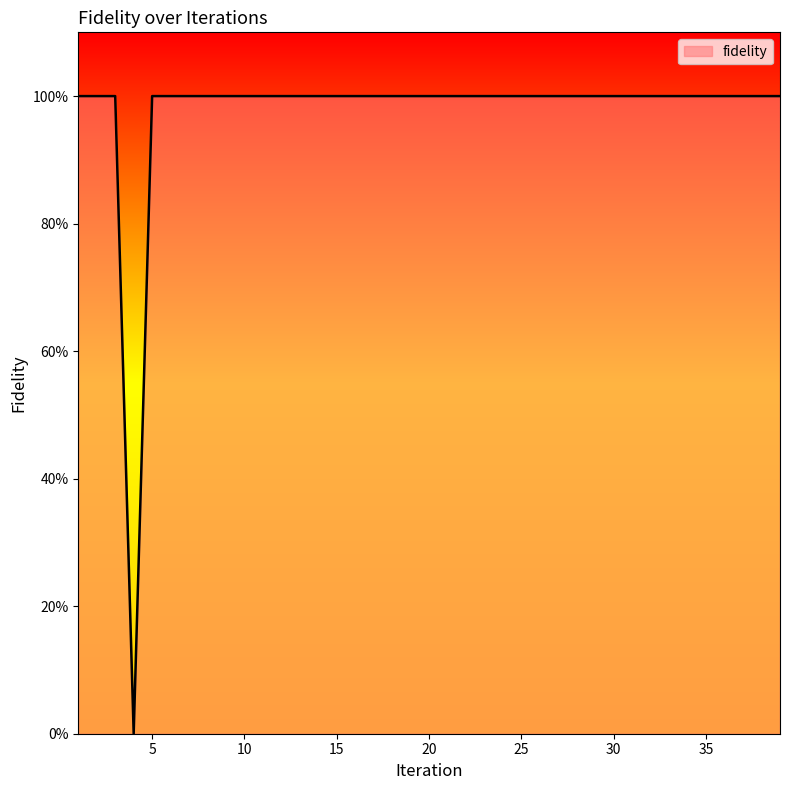

Does the chart have visible grid lines?

No